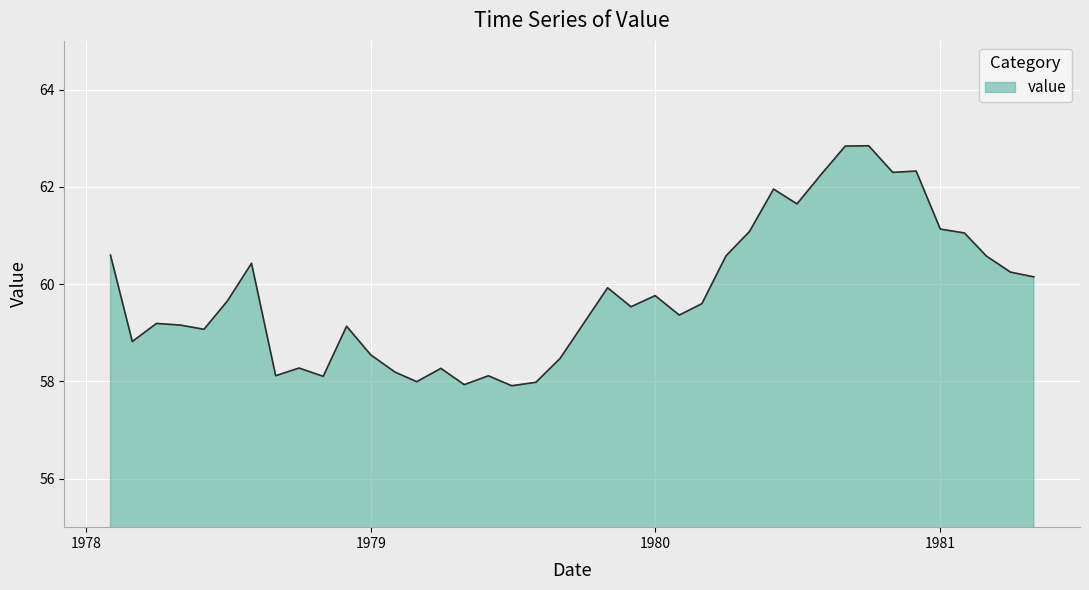

What is the difference between the maximum and minimum values?

4.9